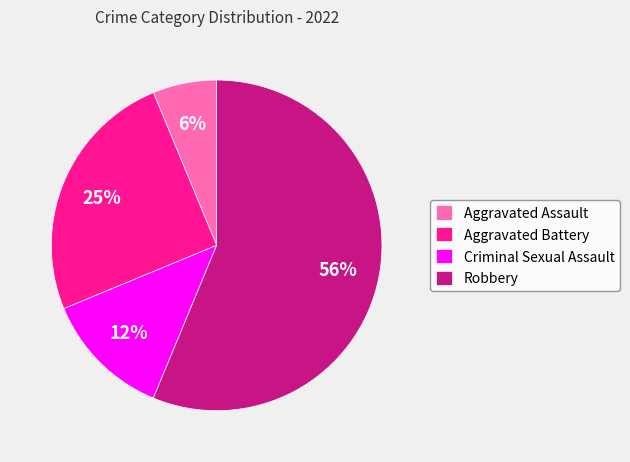

How many segments does this pie chart have?

4